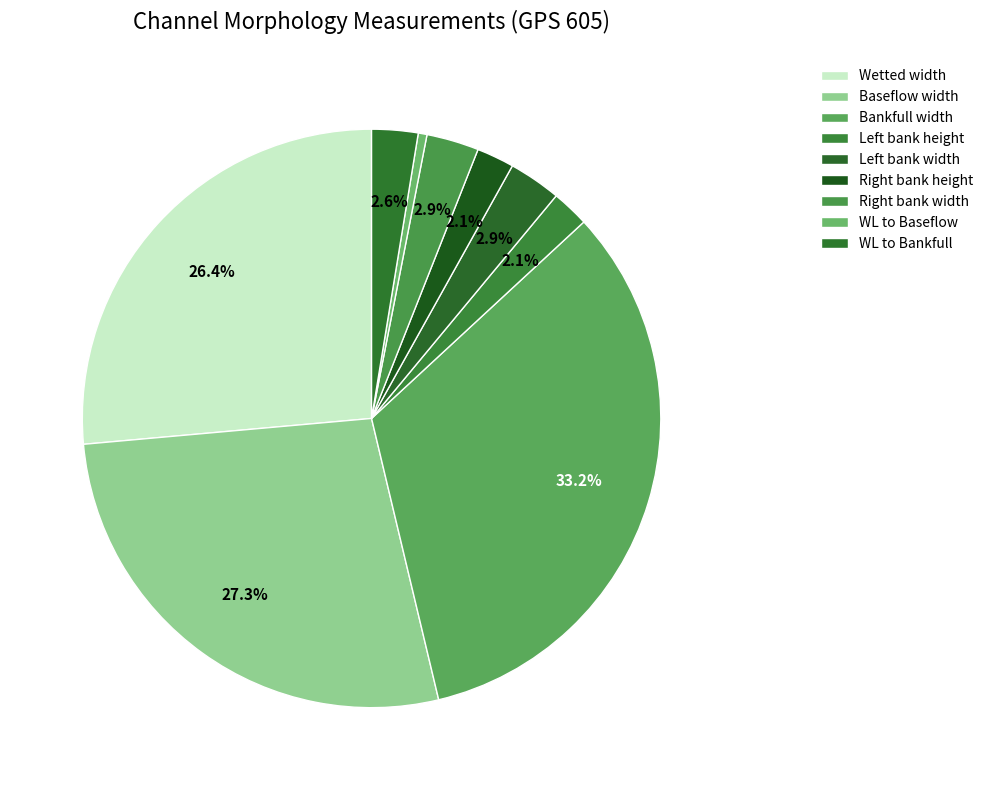

To the nearest percent, what is the combined percentage of WL to Bankfull and Baseflow width?

30%